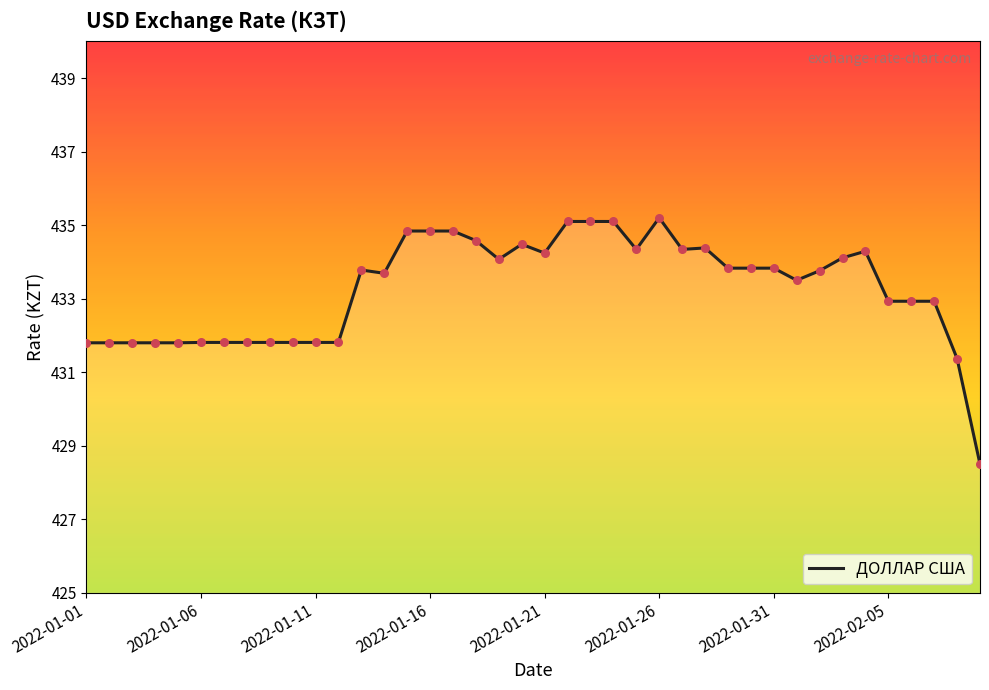

What is the greatest value displayed?

435.2